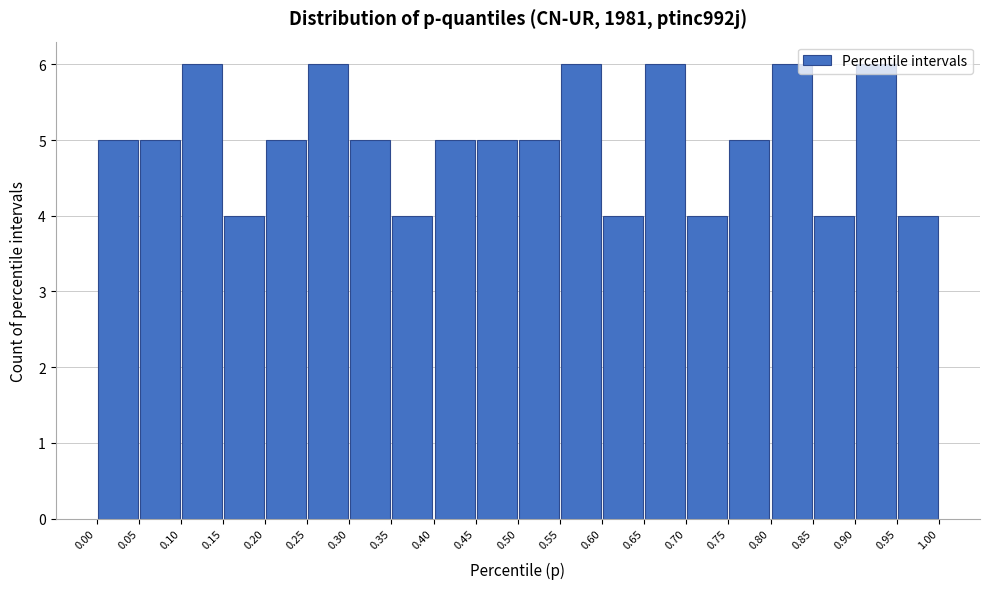

Reading left to right, list every bar in this chart as the range it spans on the x-axis followed by its height. The values are not printed on the chart, so give them approximately, as read against the axis.

0.00 to 0.05: 5
0.05 to 0.10: 5
0.10 to 0.15: 6
0.15 to 0.20: 4
0.20 to 0.25: 5
0.25 to 0.30: 6
0.30 to 0.35: 5
0.35 to 0.40: 4
0.40 to 0.45: 5
0.45 to 0.50: 5
0.50 to 0.55: 5
0.55 to 0.60: 6
0.60 to 0.65: 4
0.65 to 0.70: 6
0.70 to 0.75: 4
0.75 to 0.80: 5
0.80 to 0.85: 6
0.85 to 0.90: 4
0.90 to 0.95: 6
0.95 to 1.00: 4